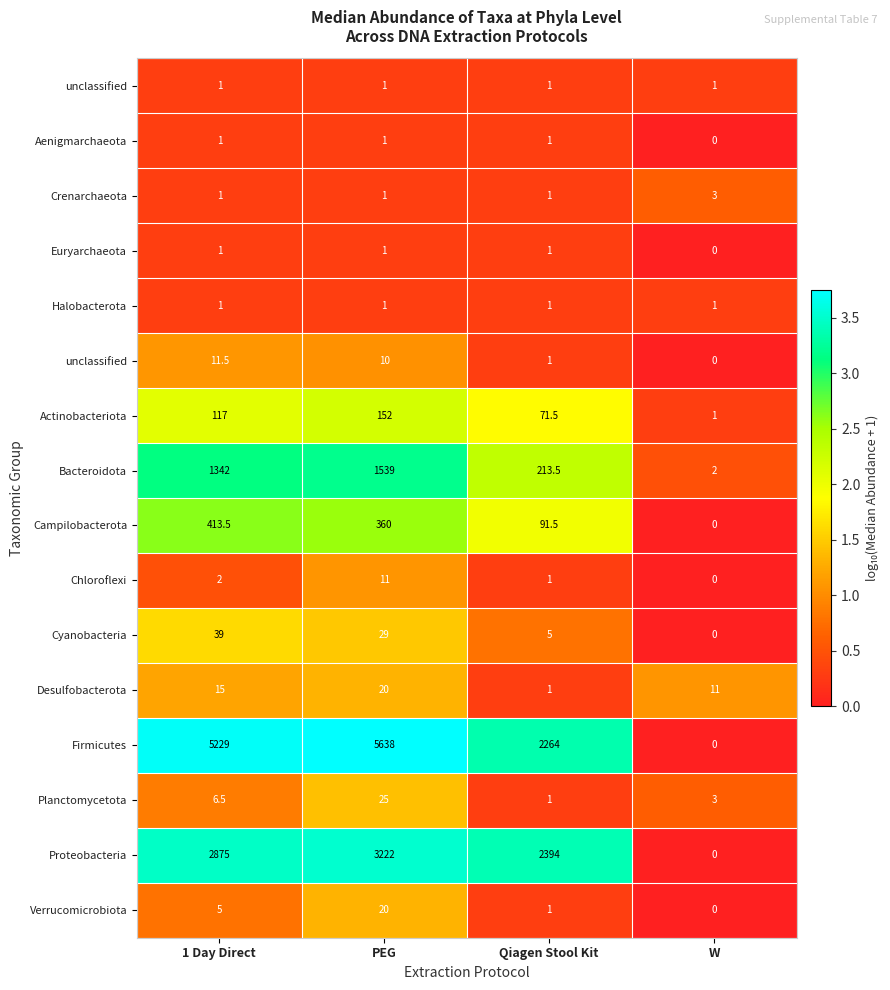

At how many categories does at least one series exceed 3?

3